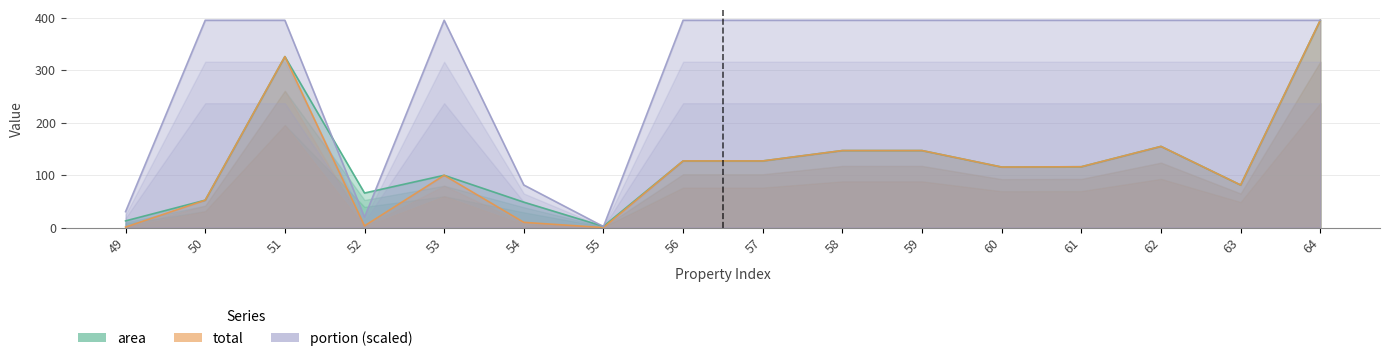

How many lines are shown in the chart?

3